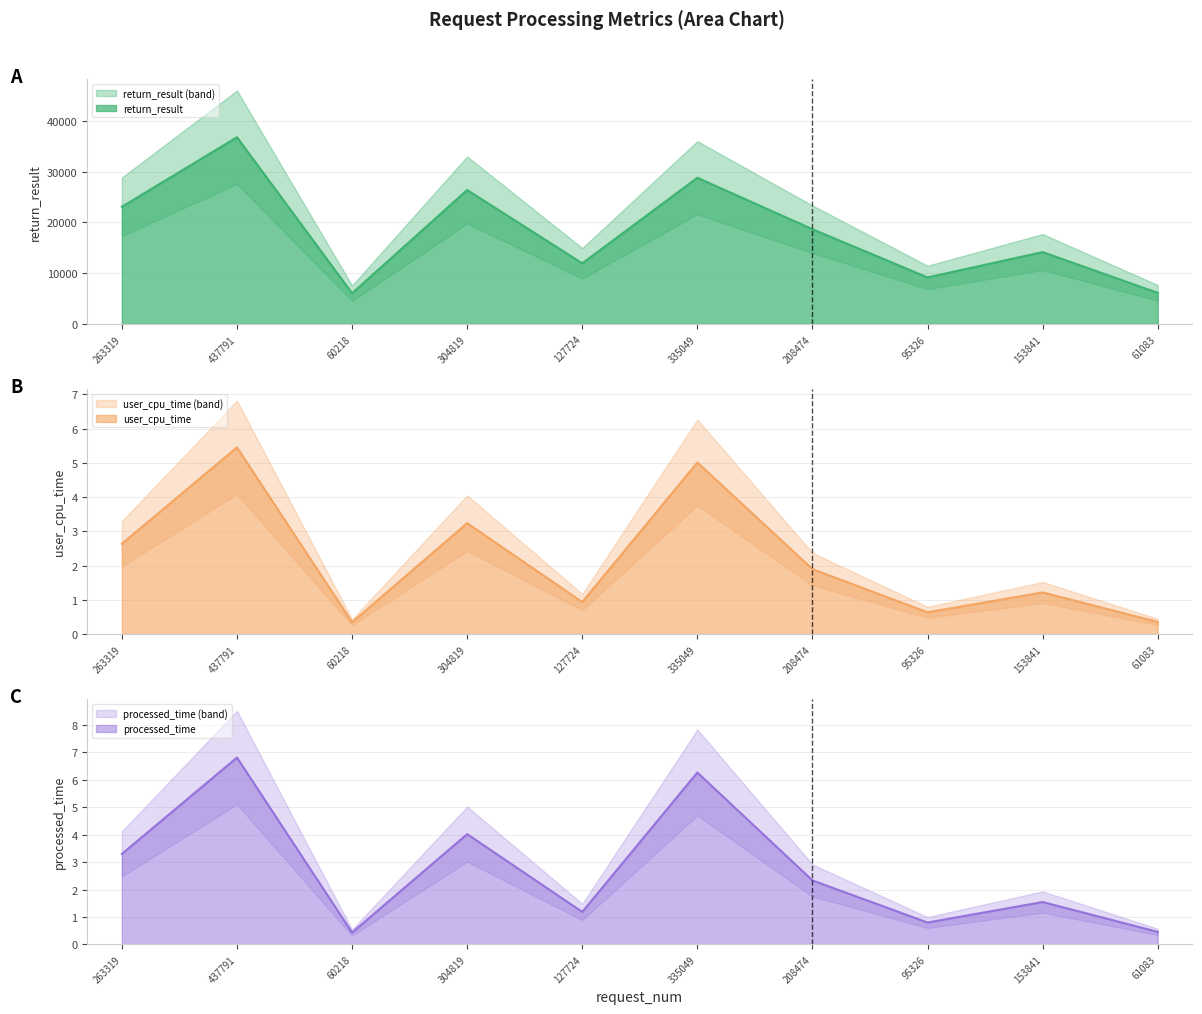

What is the difference between the maximum and second lowest values in the return_result series?

30626